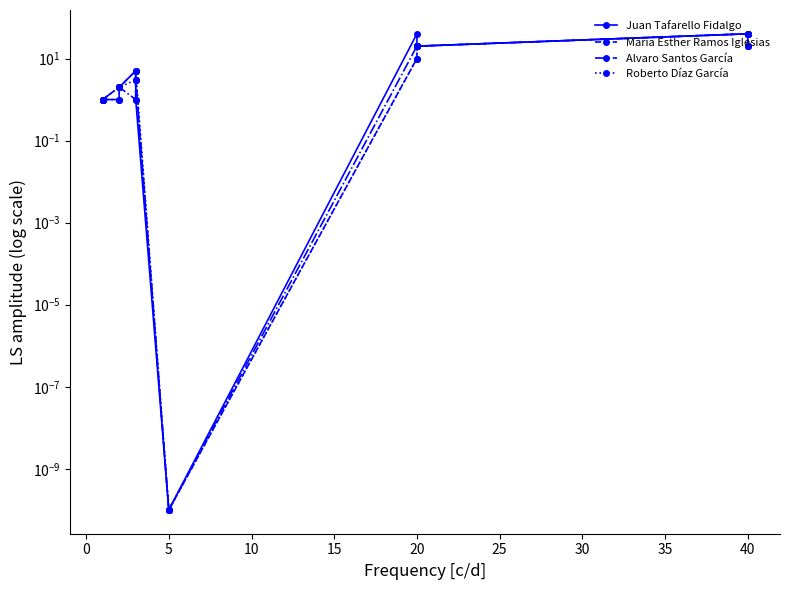

Which series has the largest total across all categories?

Juan Tafarello Fidalgo